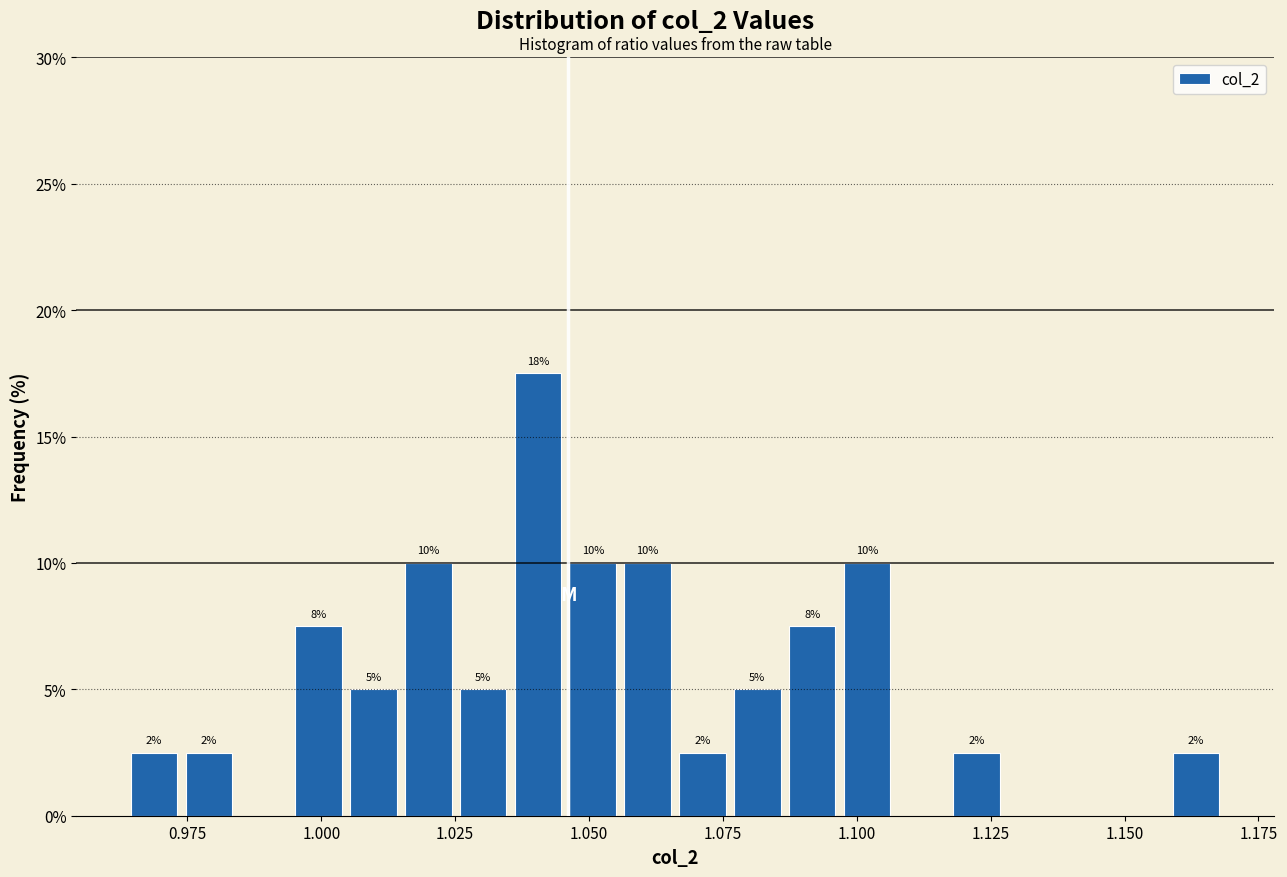

Around what value on the x-axis is the tallest bar? Give the approximate position of its centre, as read against the axis.

1.040